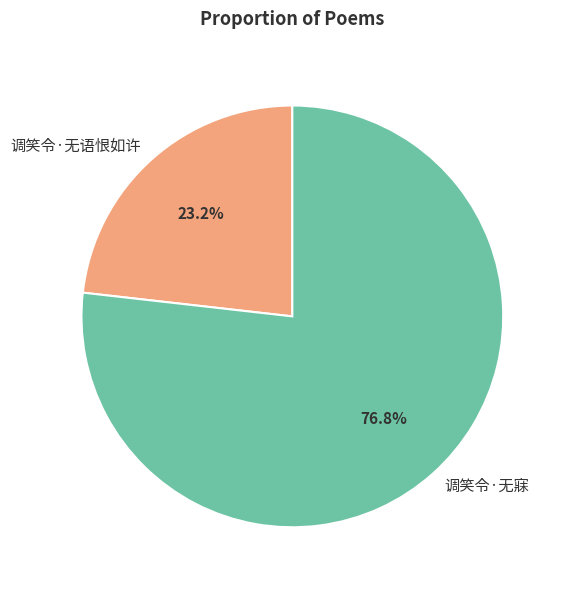

True or false: 调笑令·无寐 accounts for 77% of the total.

True